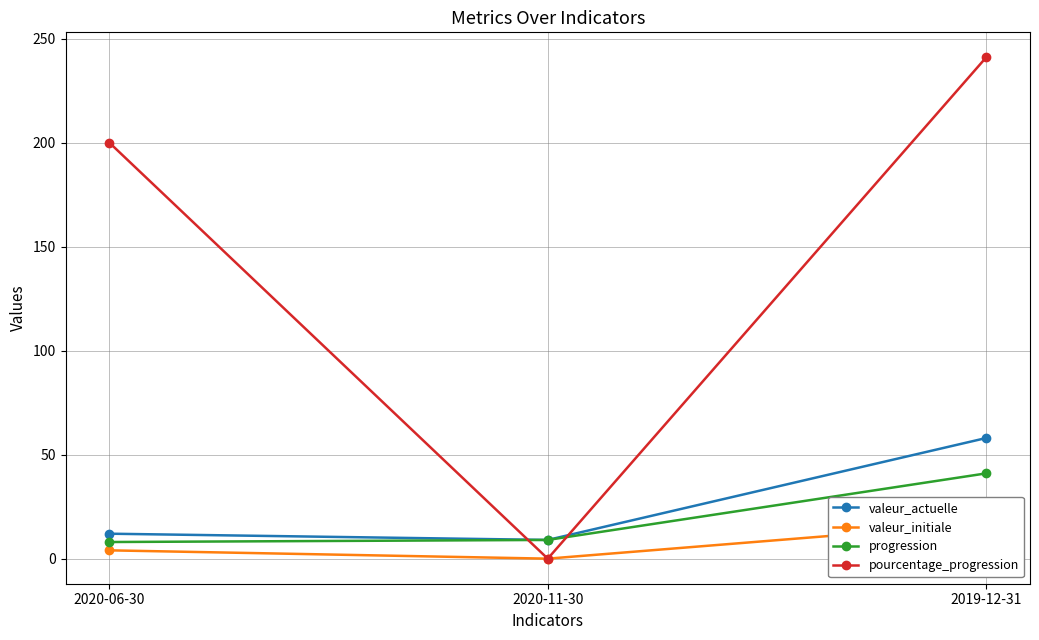

What is the approximate value of valeur_initiale at 2019-12-31?

17